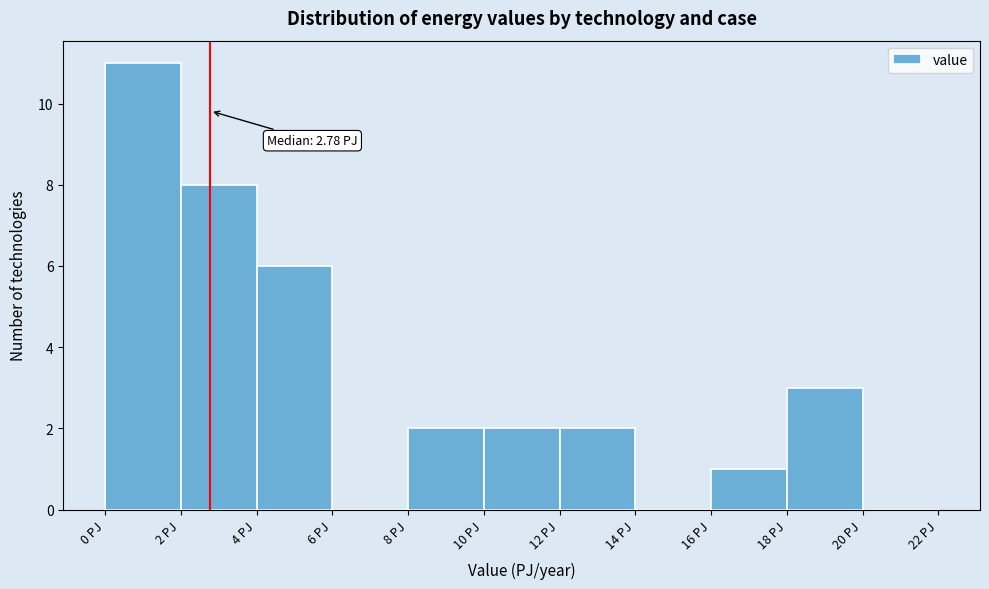

Over which range of the x-axis is the bar tallest?

0 to 2